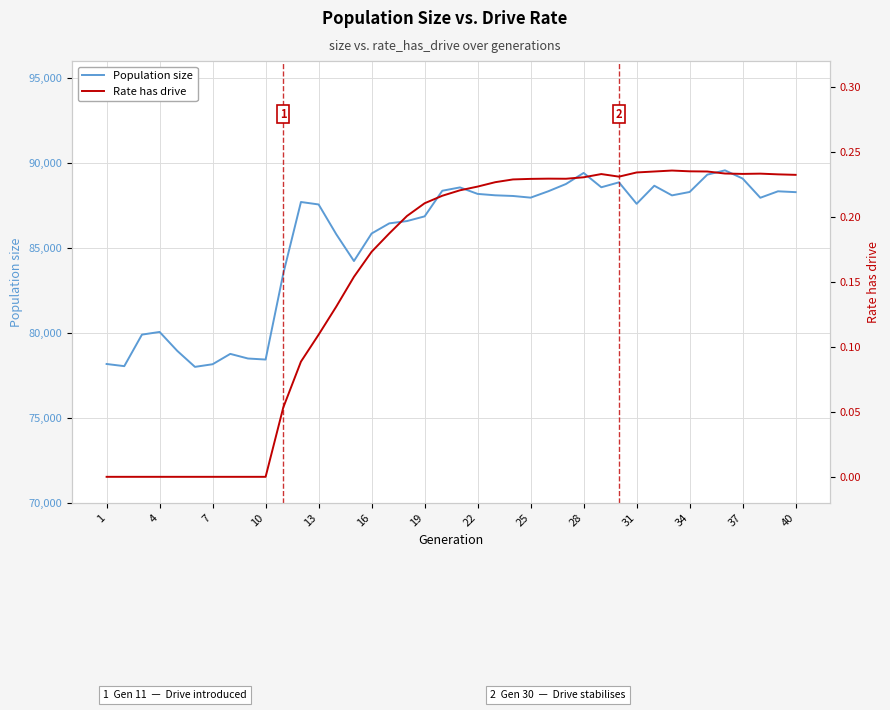

What is the value of the Population size point at the 37th from the left?

89082.0